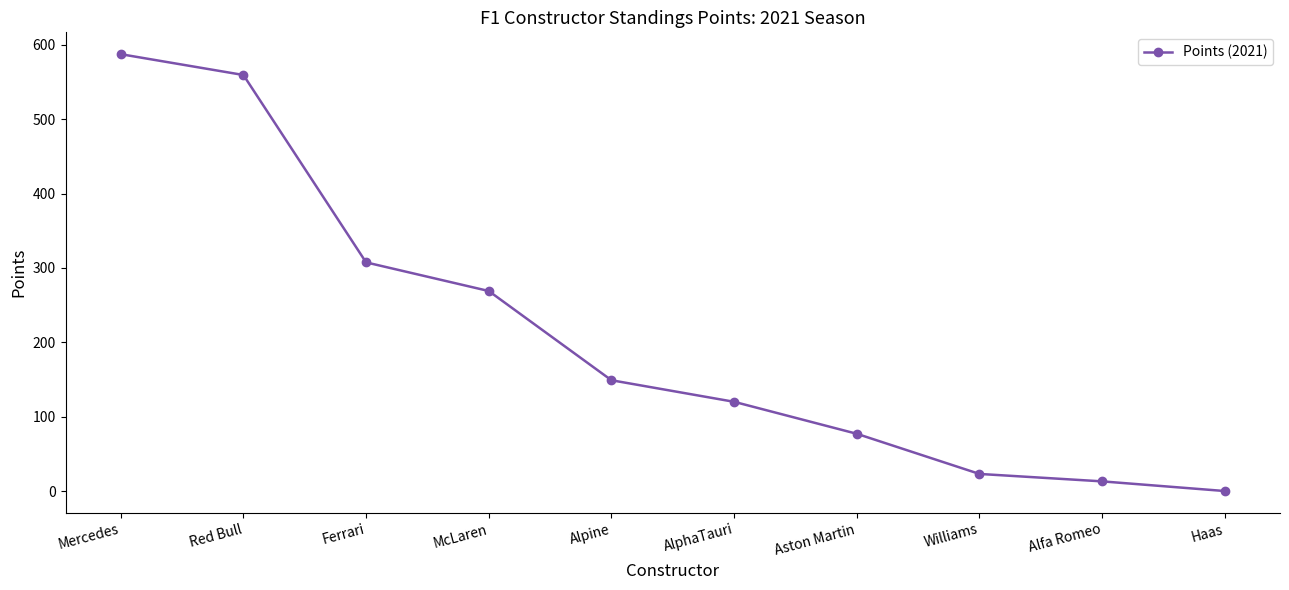

True or false: the data has more than 2 interior local peaks.

False